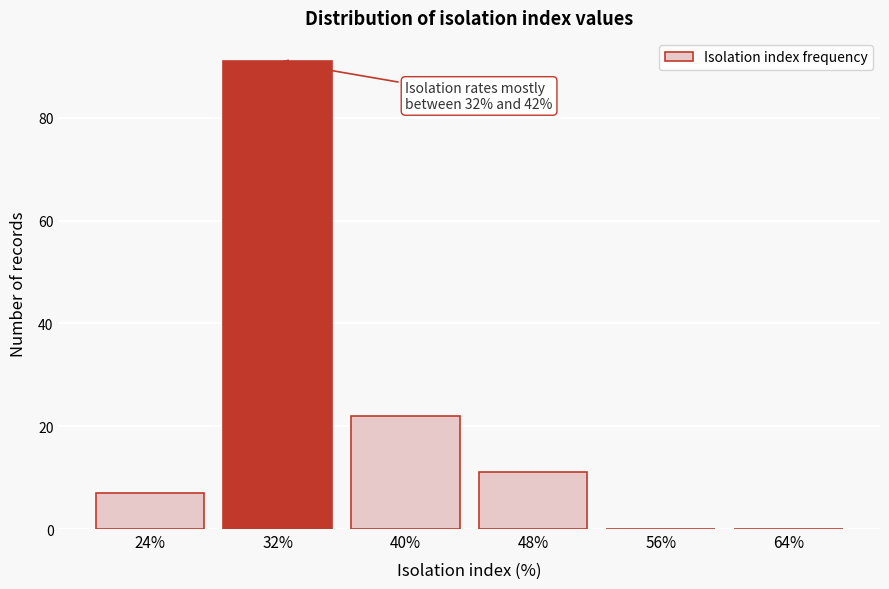

Reading left to right, transcribe all the data shown in this chart.

24%=7	32%=91	40%=22	48%=11	56%=0	64%=0